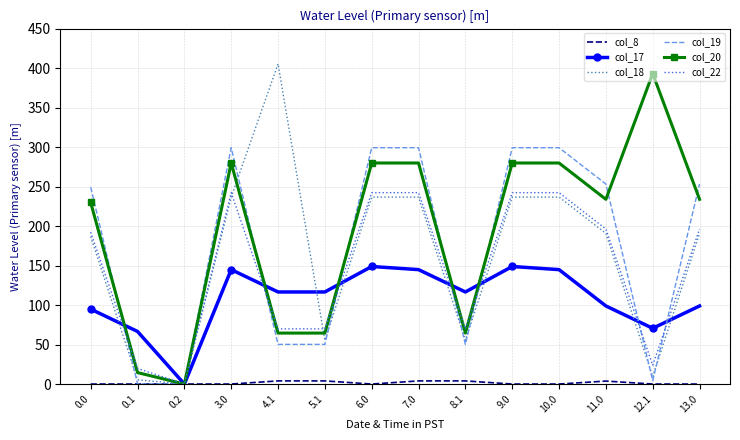

How many positive values does the col_22 series have?

13